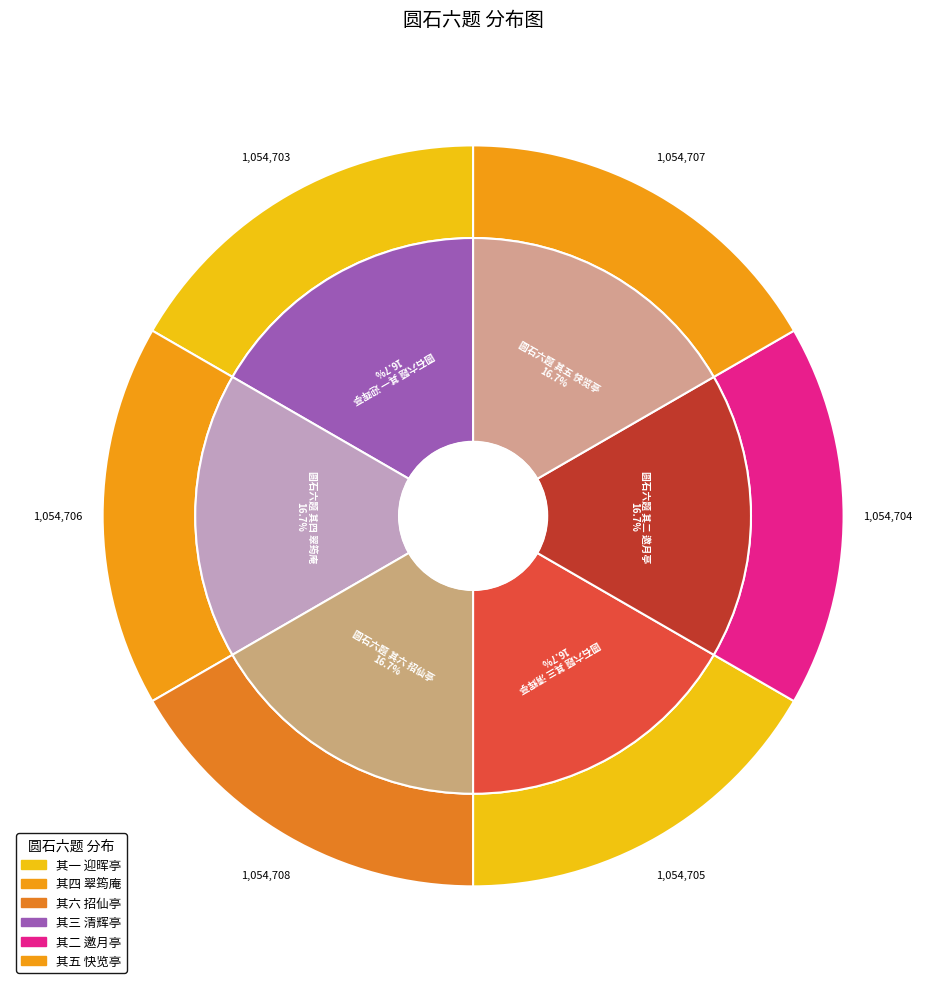

What is the change in value from 圆石六题 其二 邀月亭 to 圆石六题 其五 快览亭?

+3